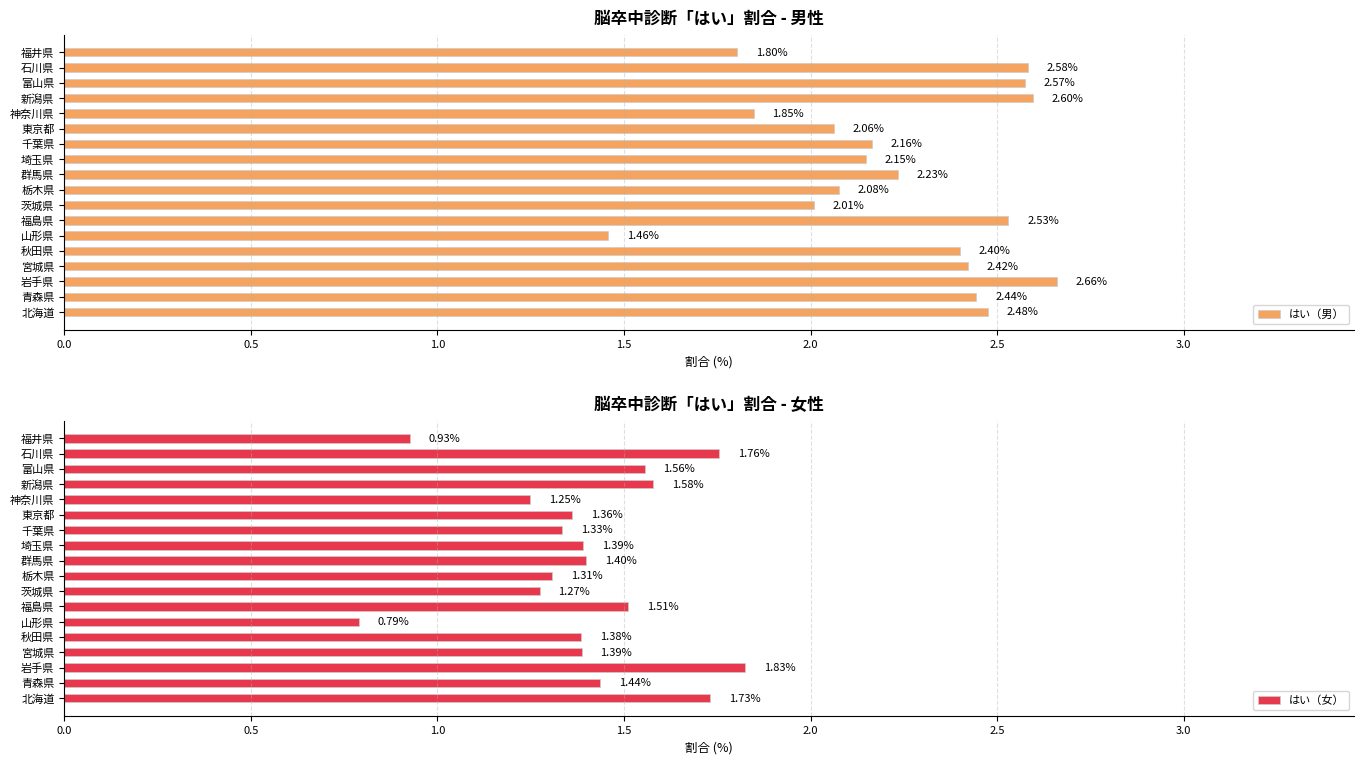

At which label does はい（女） reach its peak?

岩手県